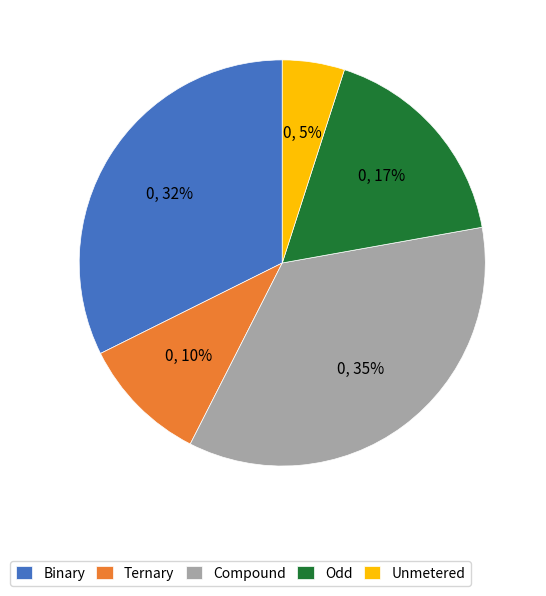

Rank the categories by value from lowest to highest.

Unmetered, Ternary, Odd, Binary, Compound